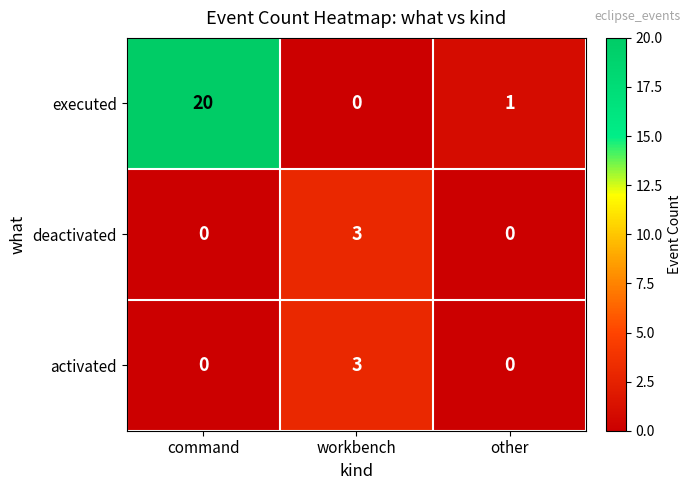

At which category is the sum across all series the highest?

command